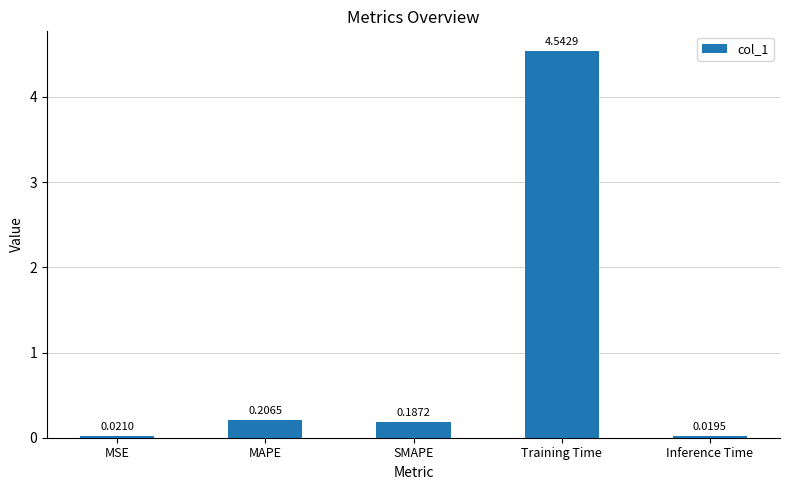

Are the bars horizontal?

No